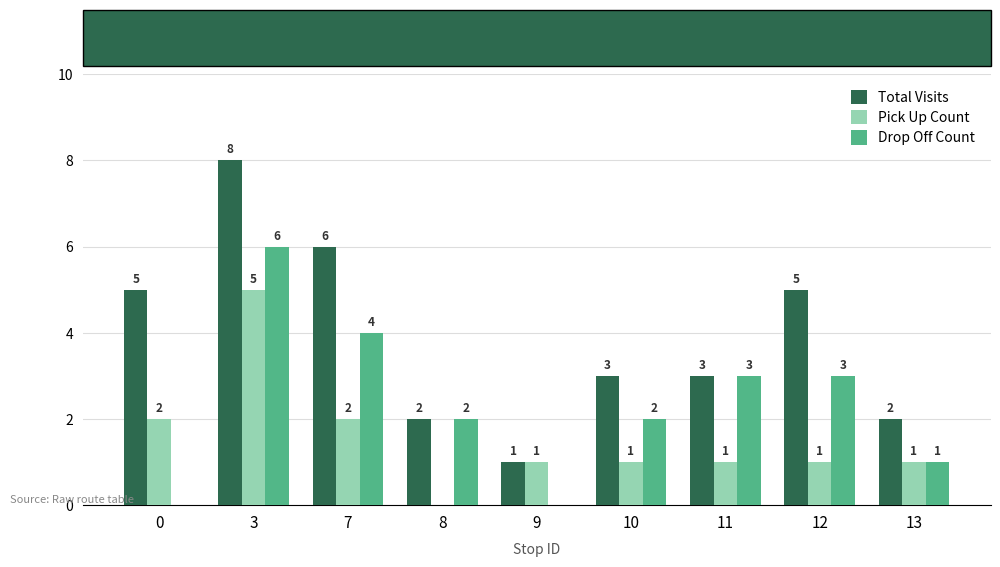

How many Total Visits values are between 2 and 5?

6